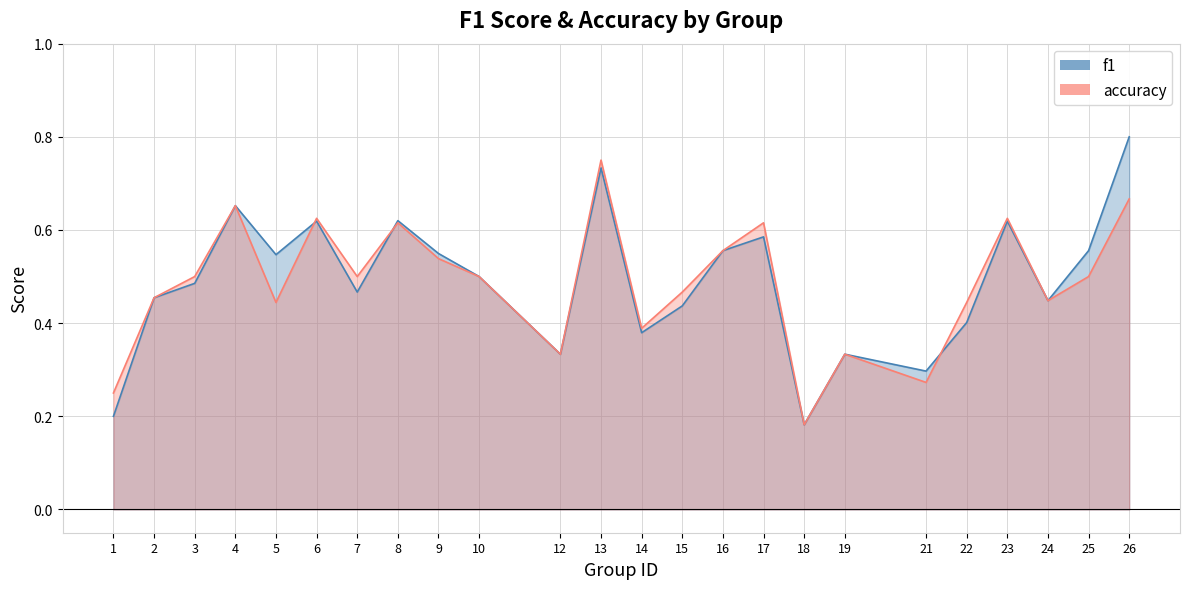

What is the value of the accuracy point at the 21st from the left?

0.6